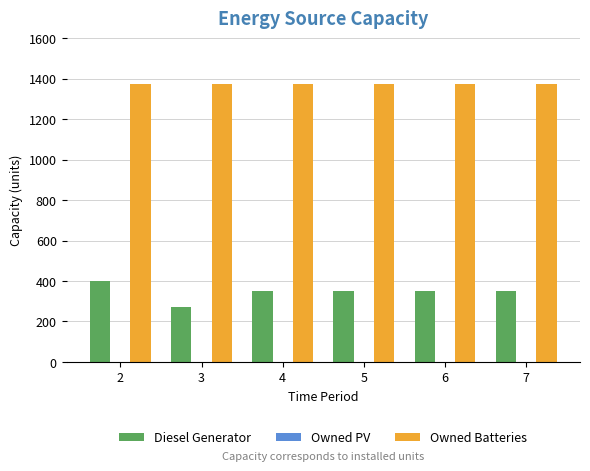

At which category is the sum across all series the highest?

2